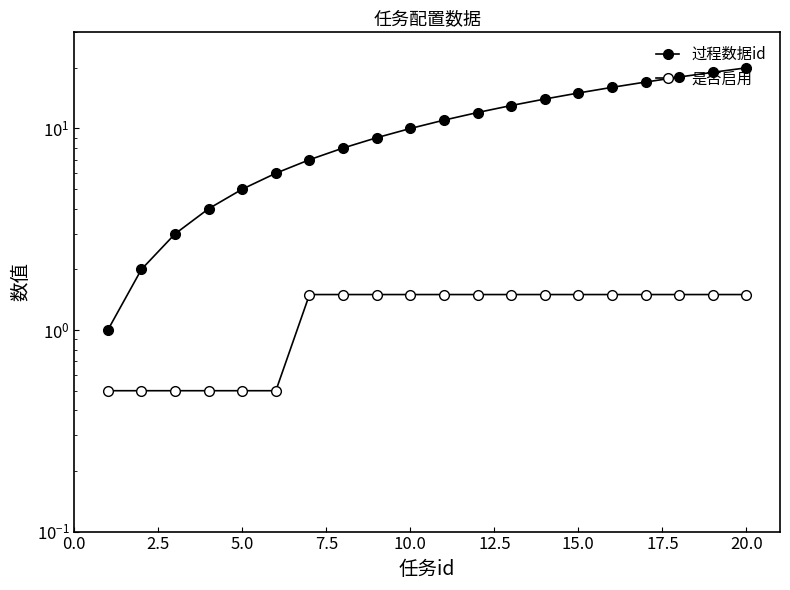

What is the sum of all 过程数据id values?

210.0